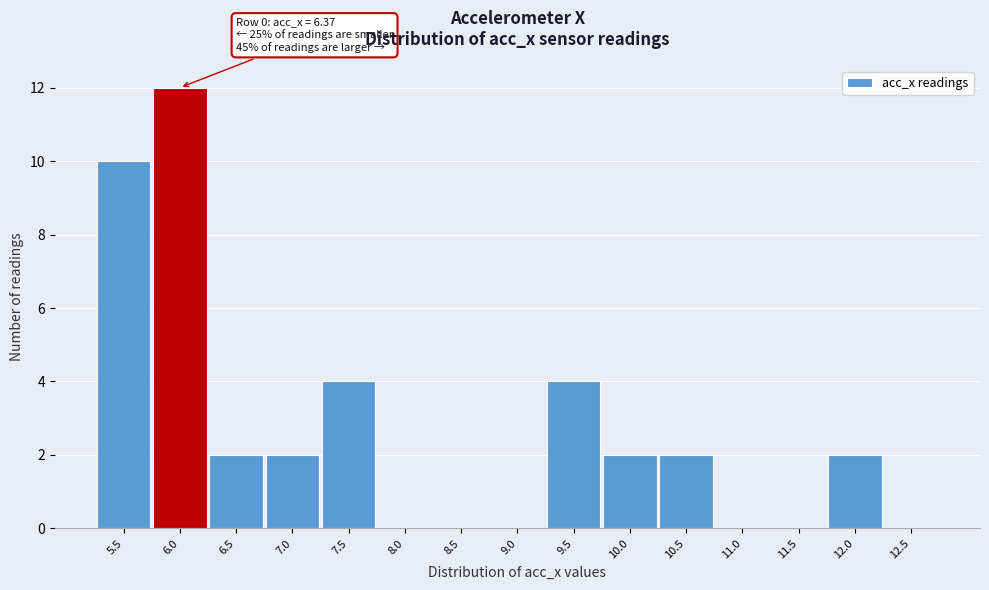

Reading left to right, list all the values displayed in this chart.

5.5=10	6.0=12	6.5=2	7.0=2	7.5=4	8.0=0	8.5=0	9.0=0	9.5=4	10.0=2	10.5=2	11.0=0	11.5=0	12.0=2	12.5=0